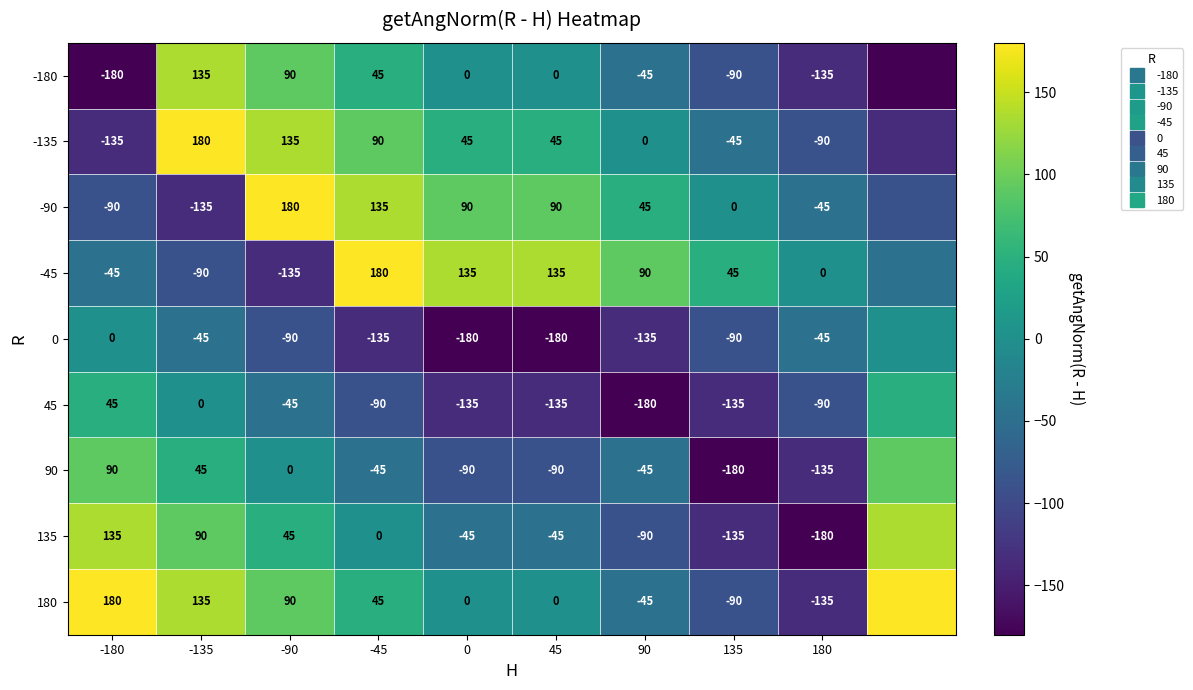

What is the spread (max minus min) of values at 180?

180